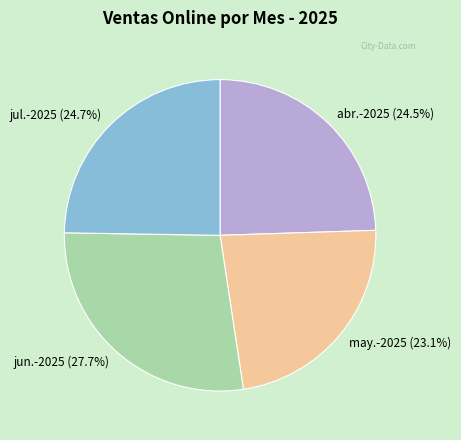

To the nearest percent, what is the difference between the largest and smallest slice percentages?

5%